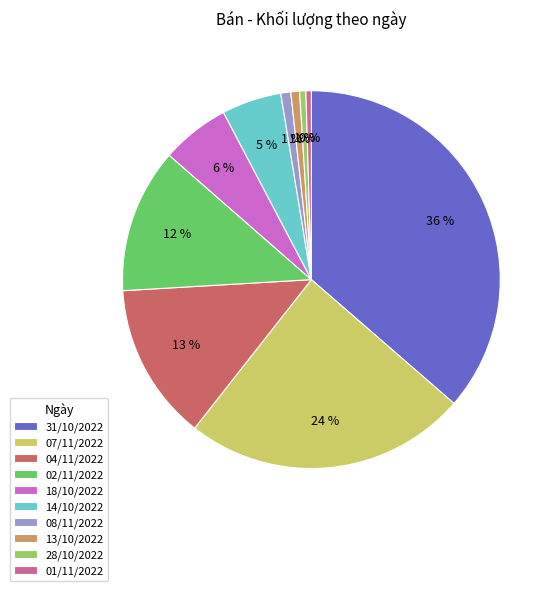

To the nearest percent, what is the average slice percentage?

10%